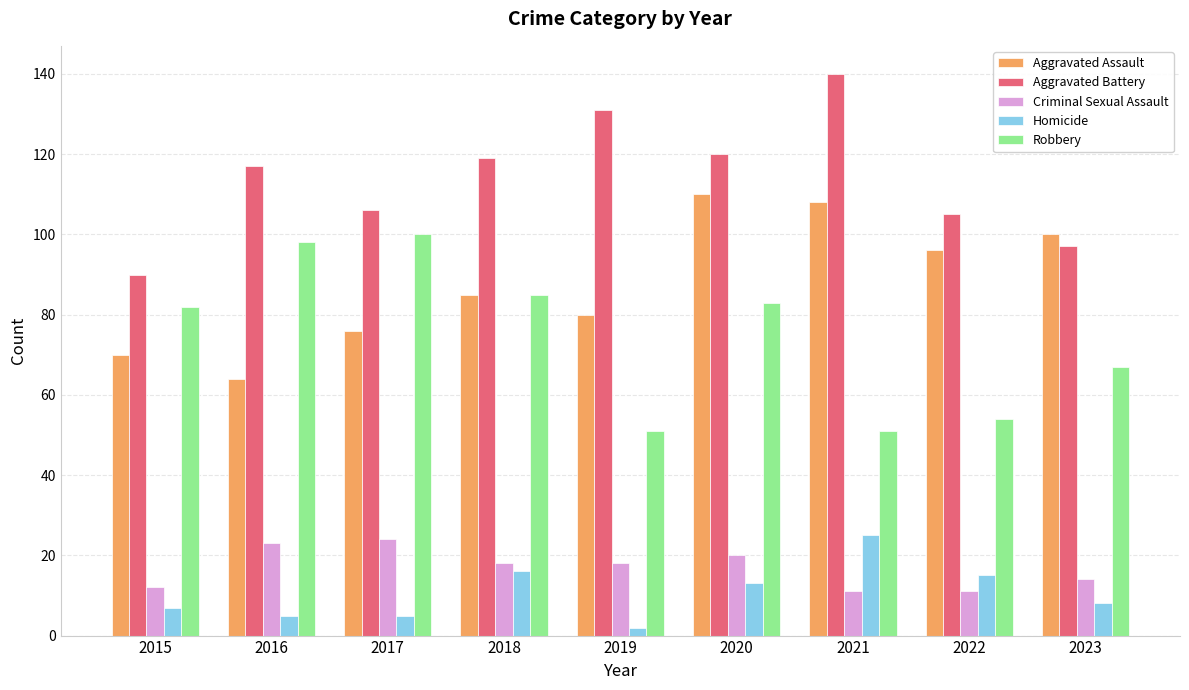

How many bars are there in total?

45